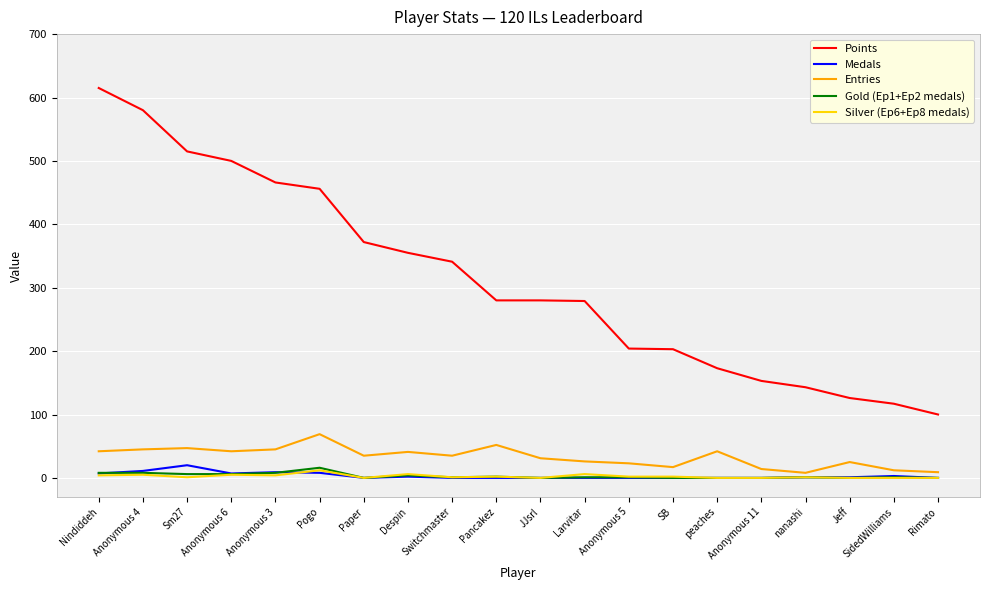

Is it true that Points equals 927 at Nindiddeh?

False